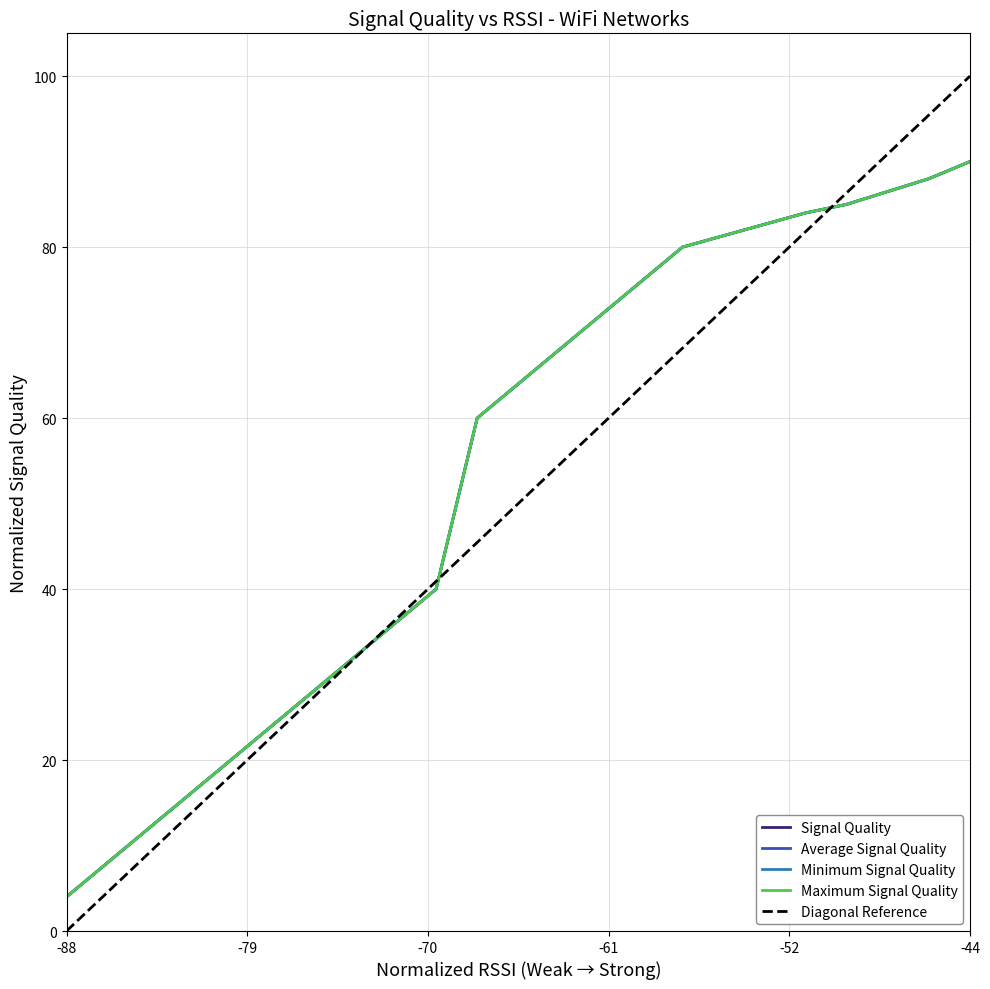

At how many categories does at least one series exceed 0?

18